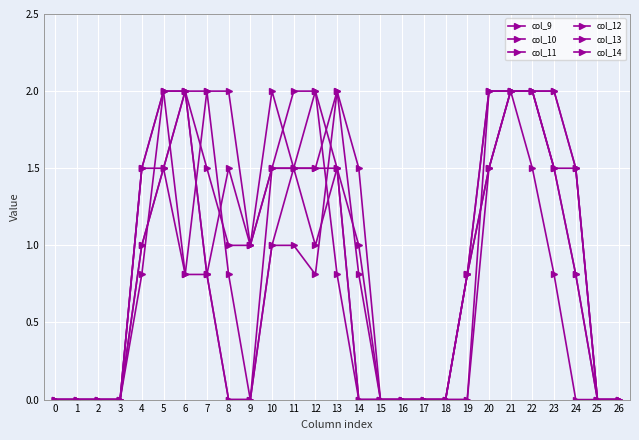

At which category is the sum across all series the highest?

21